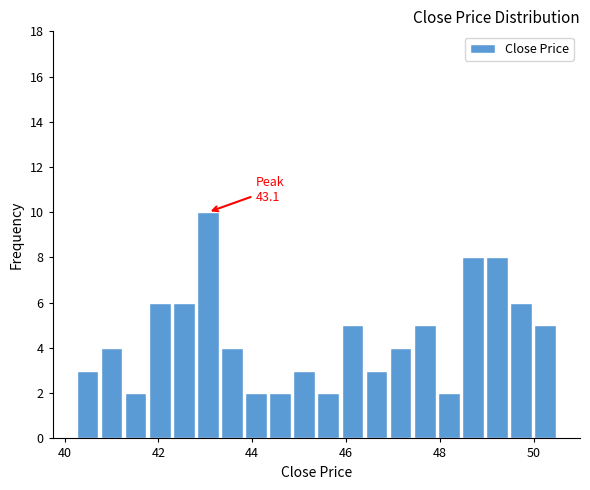

Around what value on the x-axis is the tallest bar? Give the approximate position of its centre, as read against the axis.

43.0